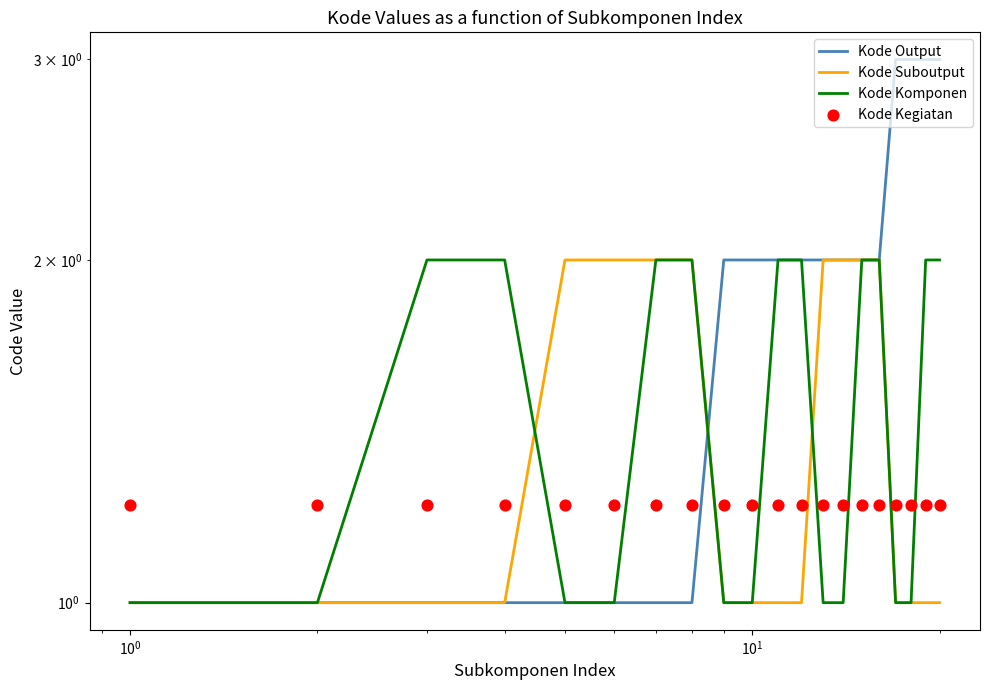

Which series has the largest Y range (max minus min)?

Kode Output